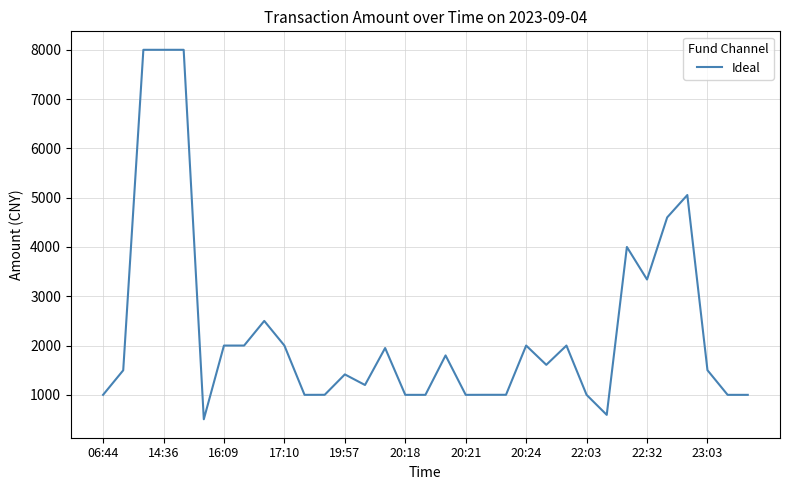

What is the smallest value displayed?

505